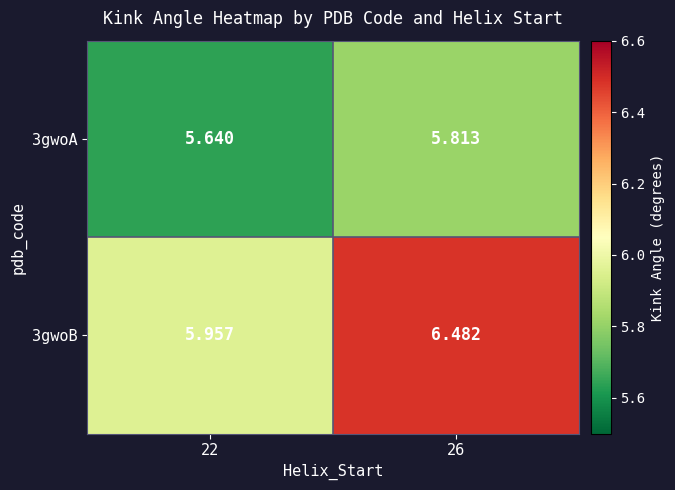

Is the value of 3gwoA at 22 greater than the value of 3gwoB at 26?

No